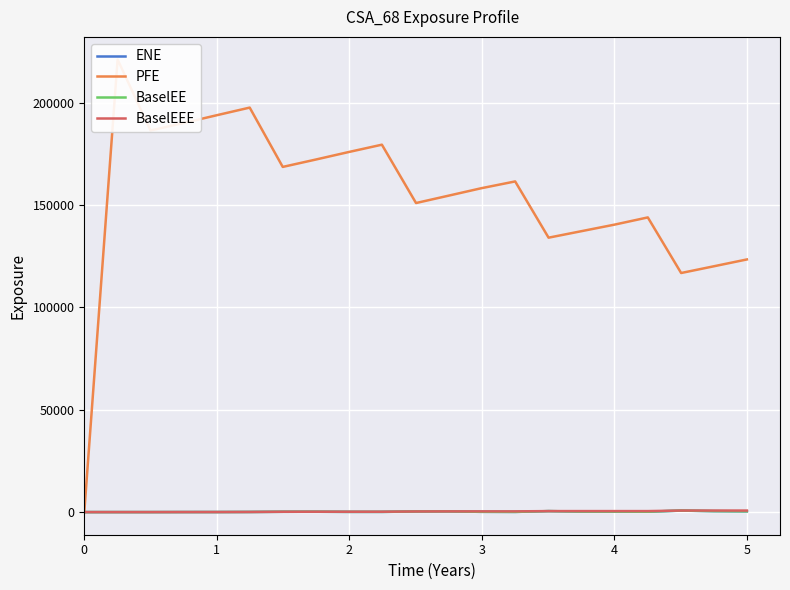

How many values in the BaselEEE series are below 309?

10